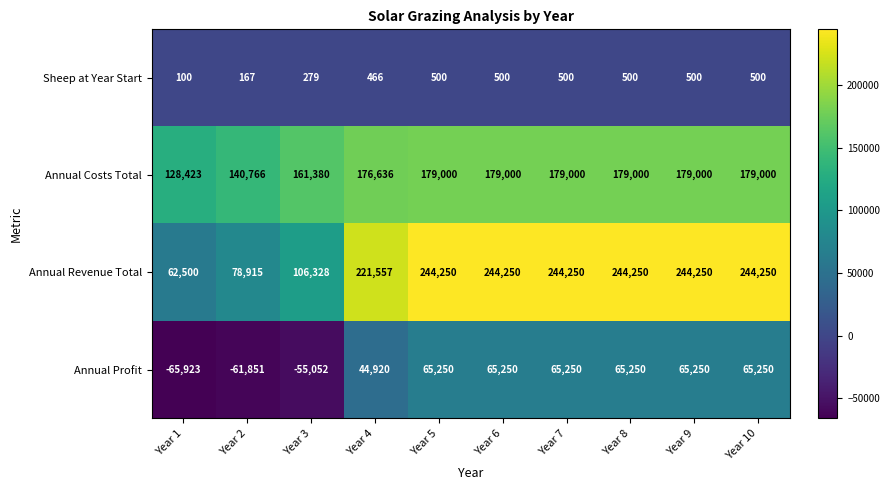

The Sheep at Year Start series shows 279 at Year 3. True or false?

True